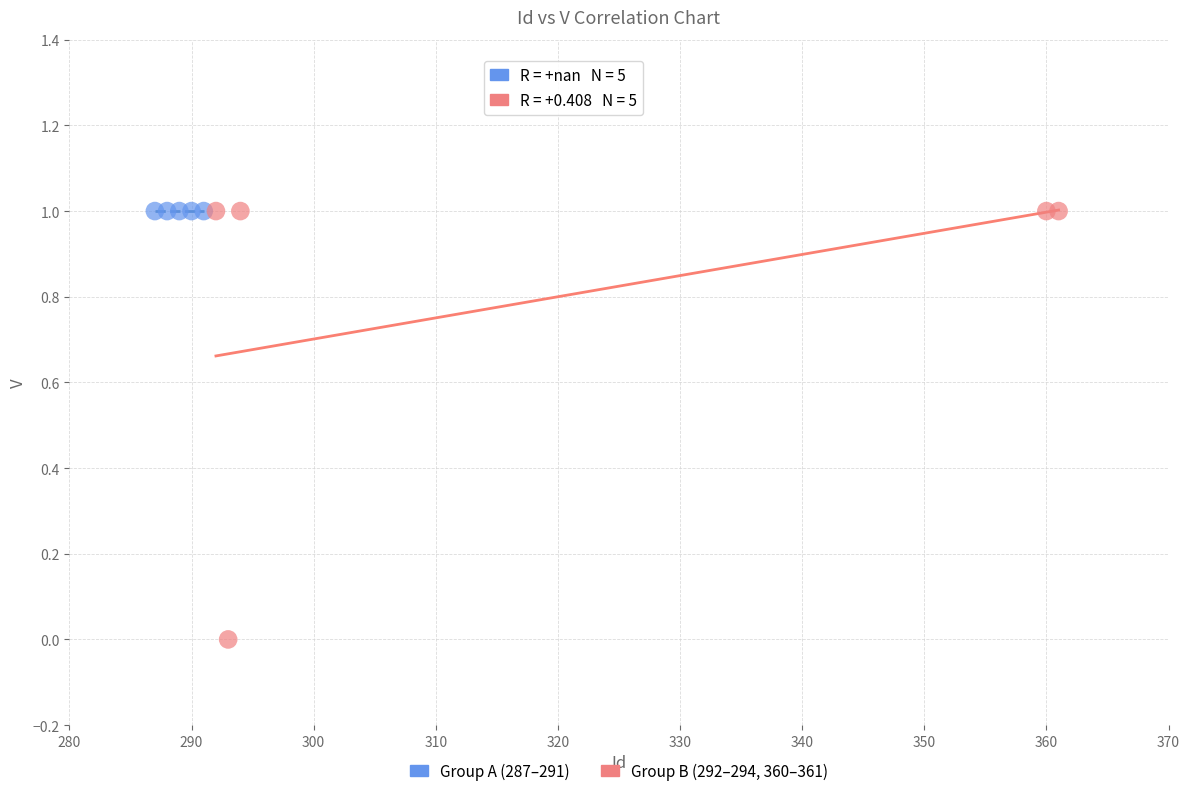

Which series reaches the minimum Y coordinate?

Group B (292–294, 360–361)